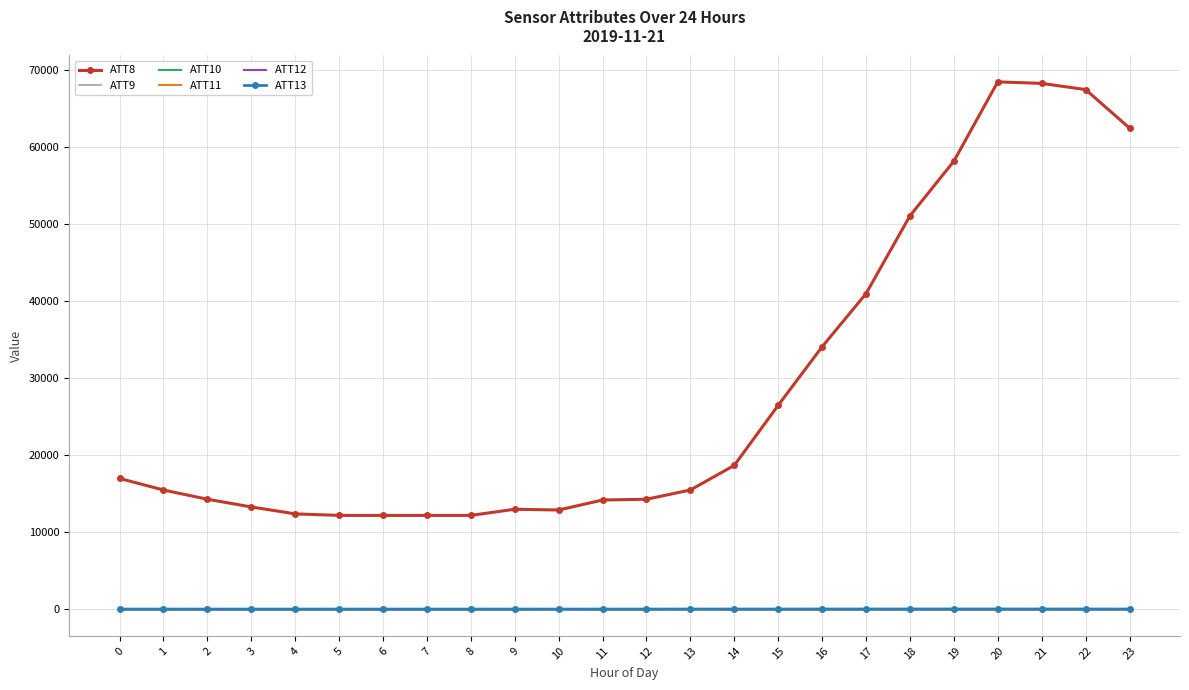

At which category does ATT8 reach its first local valley?

10